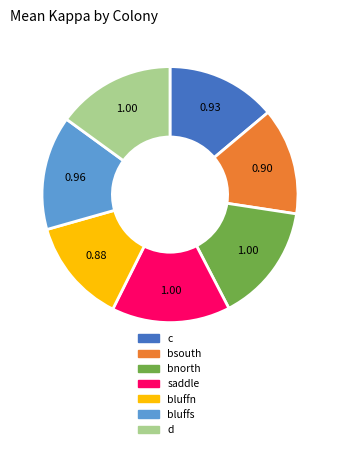

How many segments does this pie chart have?

7